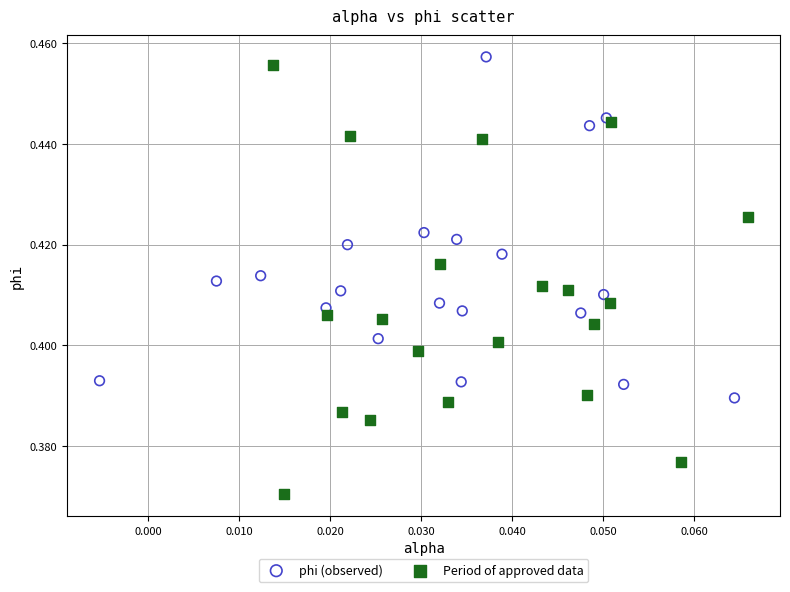

Which series reaches the maximum Y coordinate?

phi (observed)